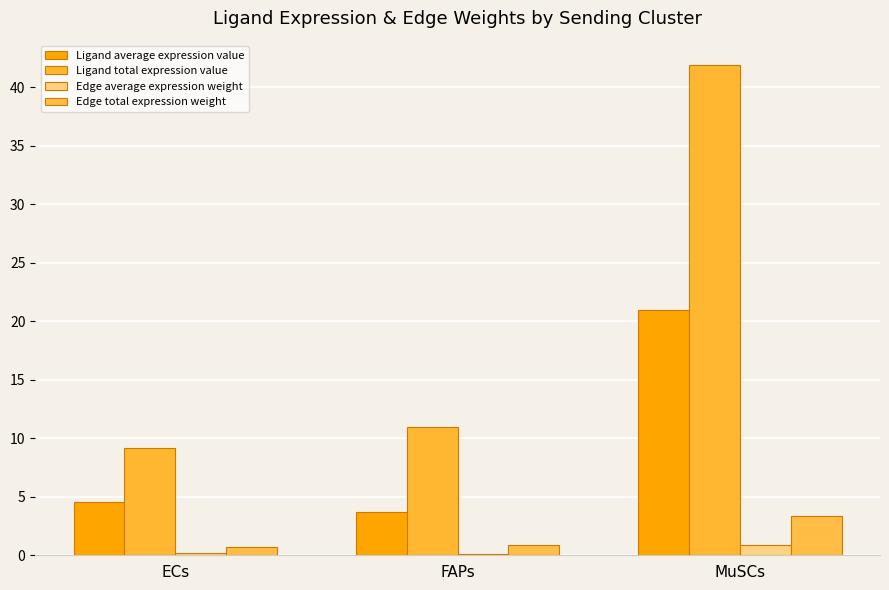

Reading left to right, extract all data points from this chart.

Ligand average expression value: 4.6	3.7	20.9
Ligand total expression value: 9.1	11.0	41.9
Edge average expression weight: 0.2	0.1	0.8
Edge total expression weight: 0.7	0.9	3.4